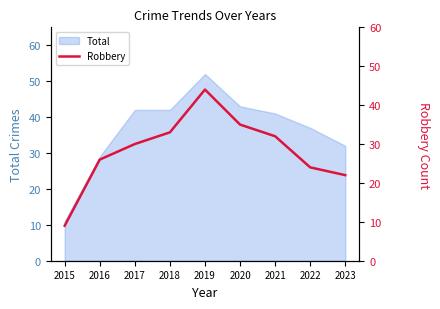

What is the smallest value displayed?

9